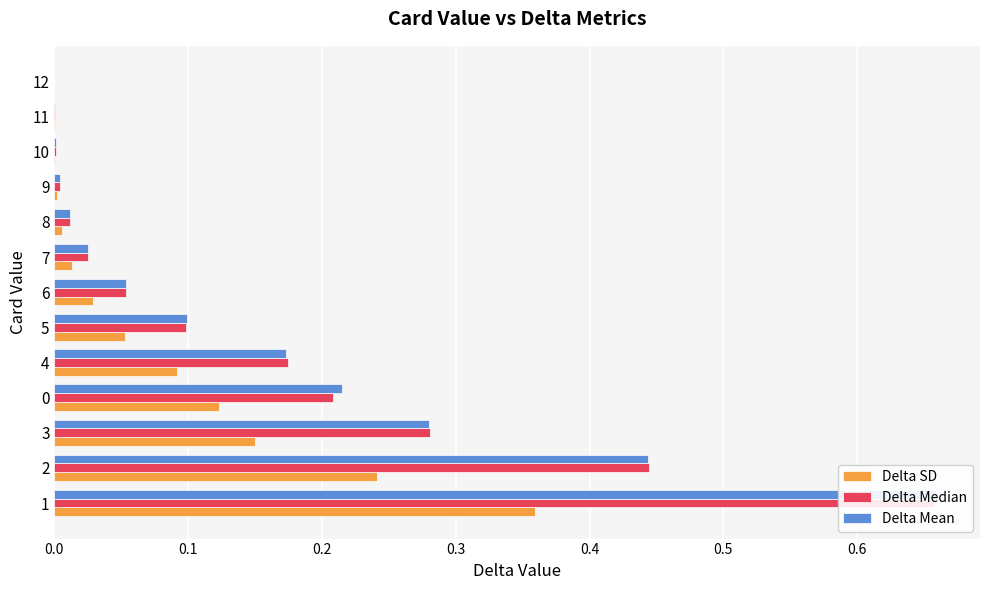

What is the total value across all series at 2?

1.1